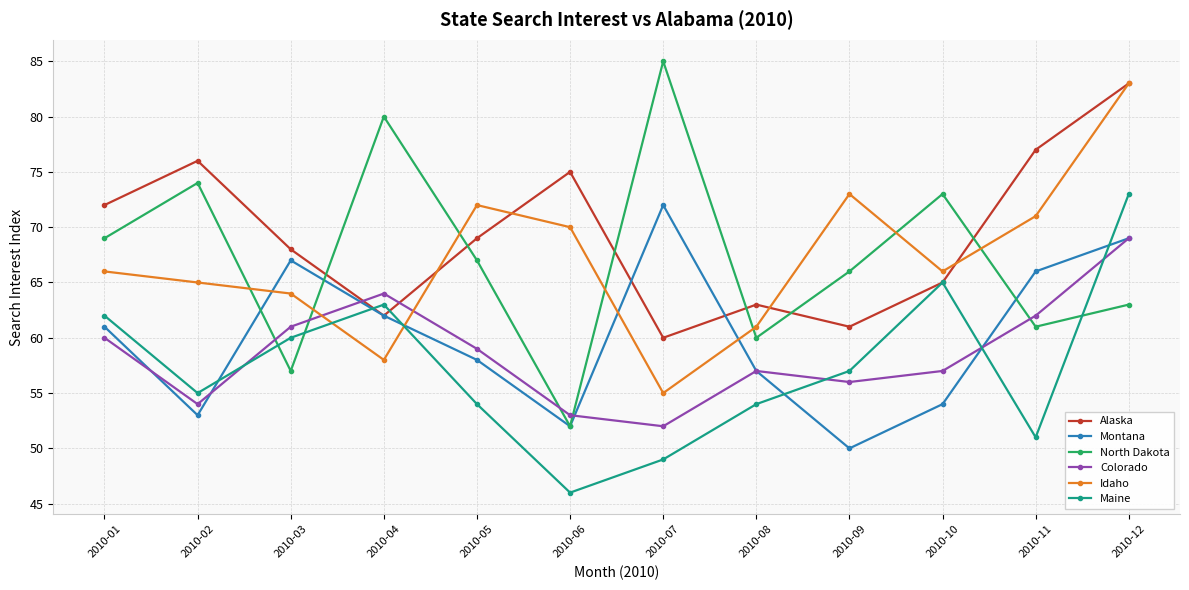

What is the difference between the highest and lowest values at 2010-11?

26